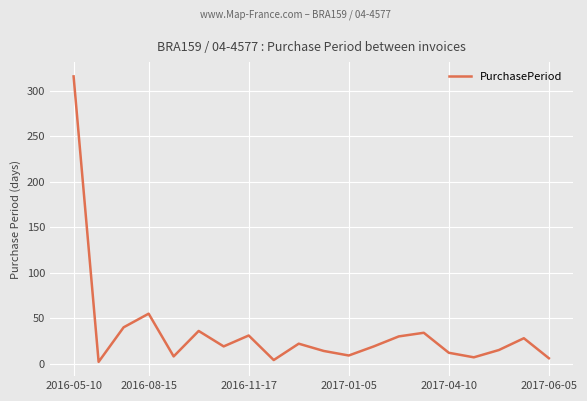

What is the difference between the maximum and minimum values?

314